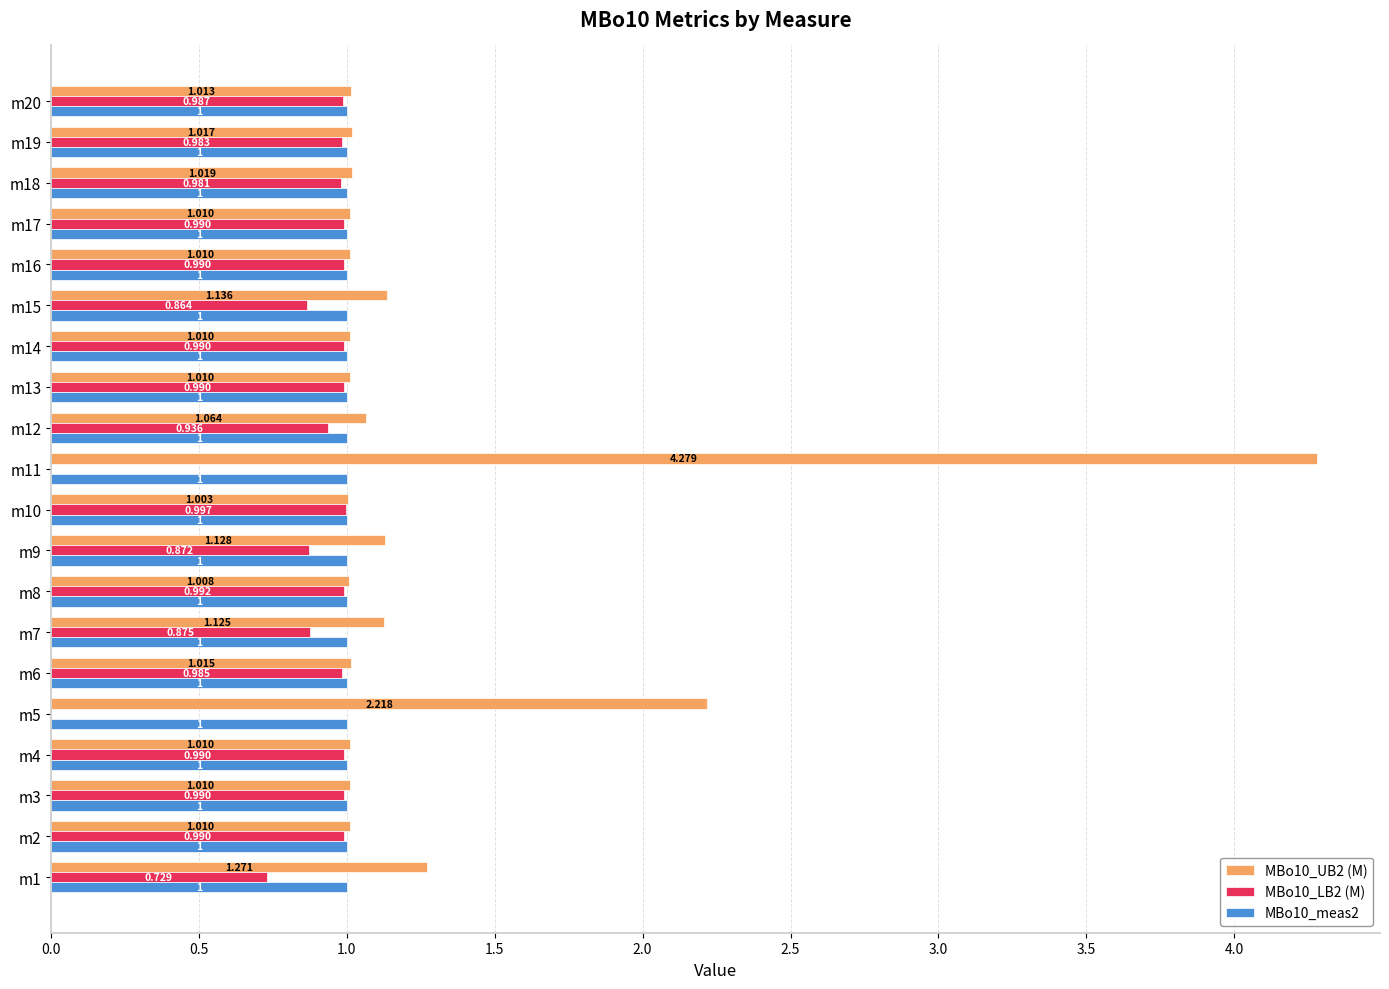

Is the value of MBo10_LB2 (M) at m18 greater than the value of MBo10_meas2 at m14?

No